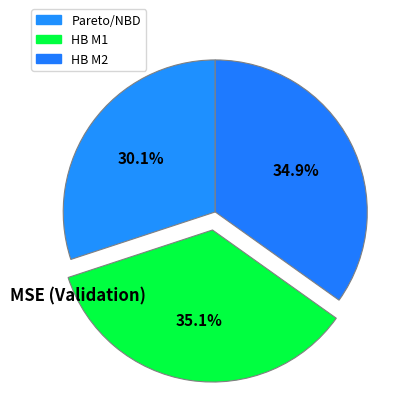

Does any single category account for the majority?

No